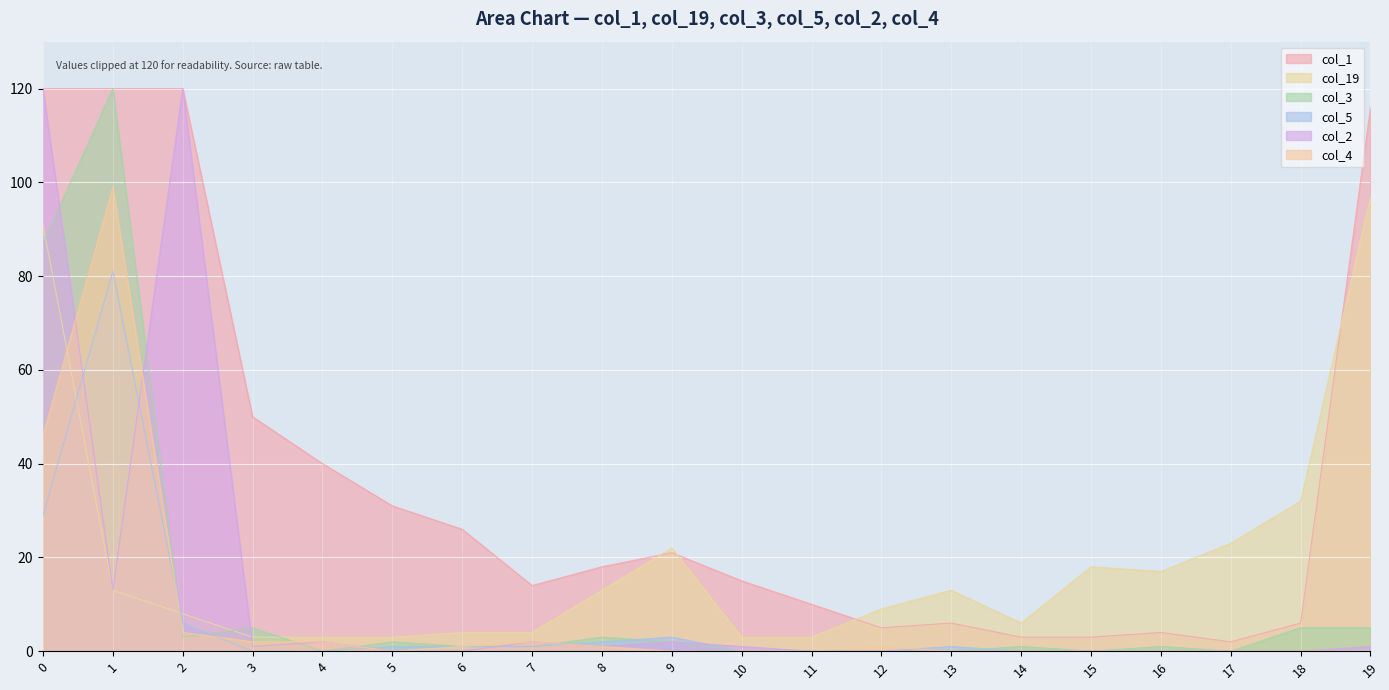

Is it true that col_19 equals 5 at 6?

False